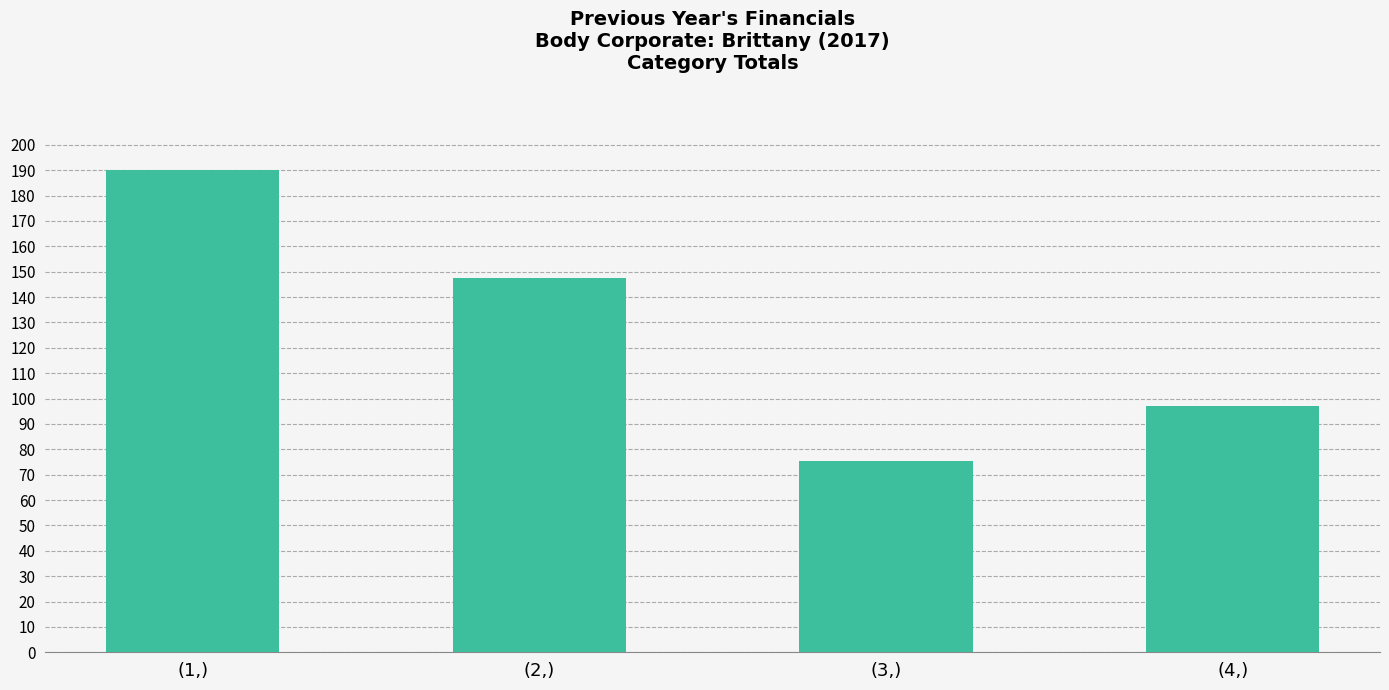

At which category does the chart reach its peak across all series?

(1,)